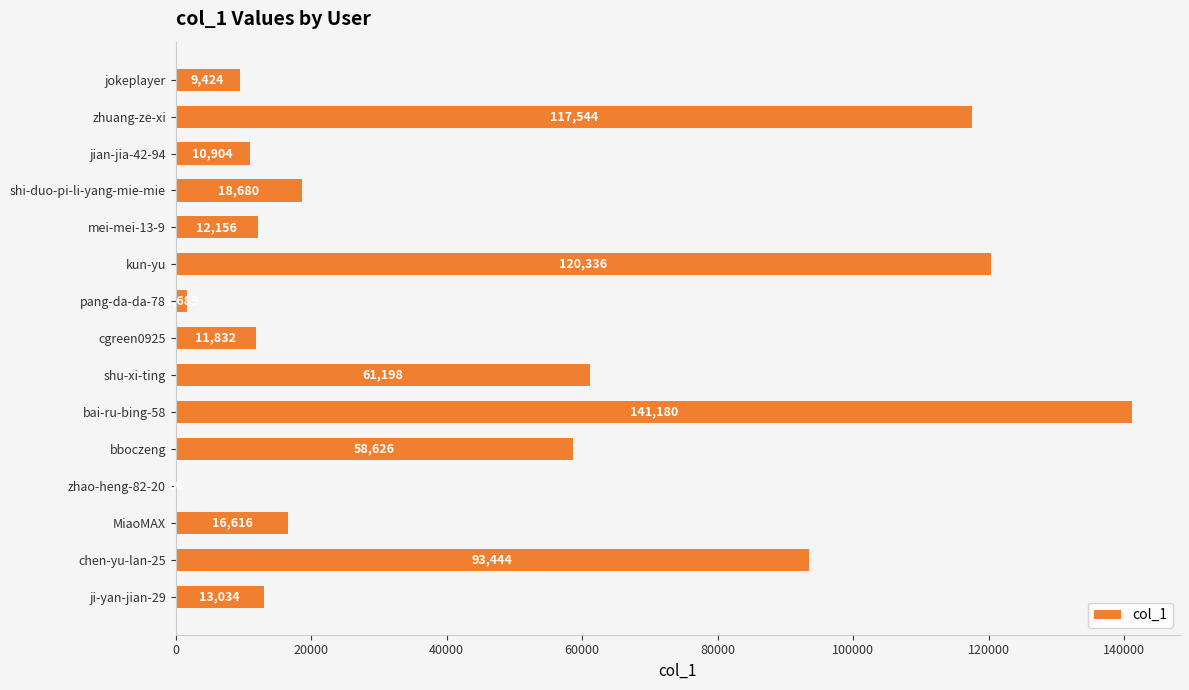

Which category has the highest value across all series?

bai-ru-bing-58